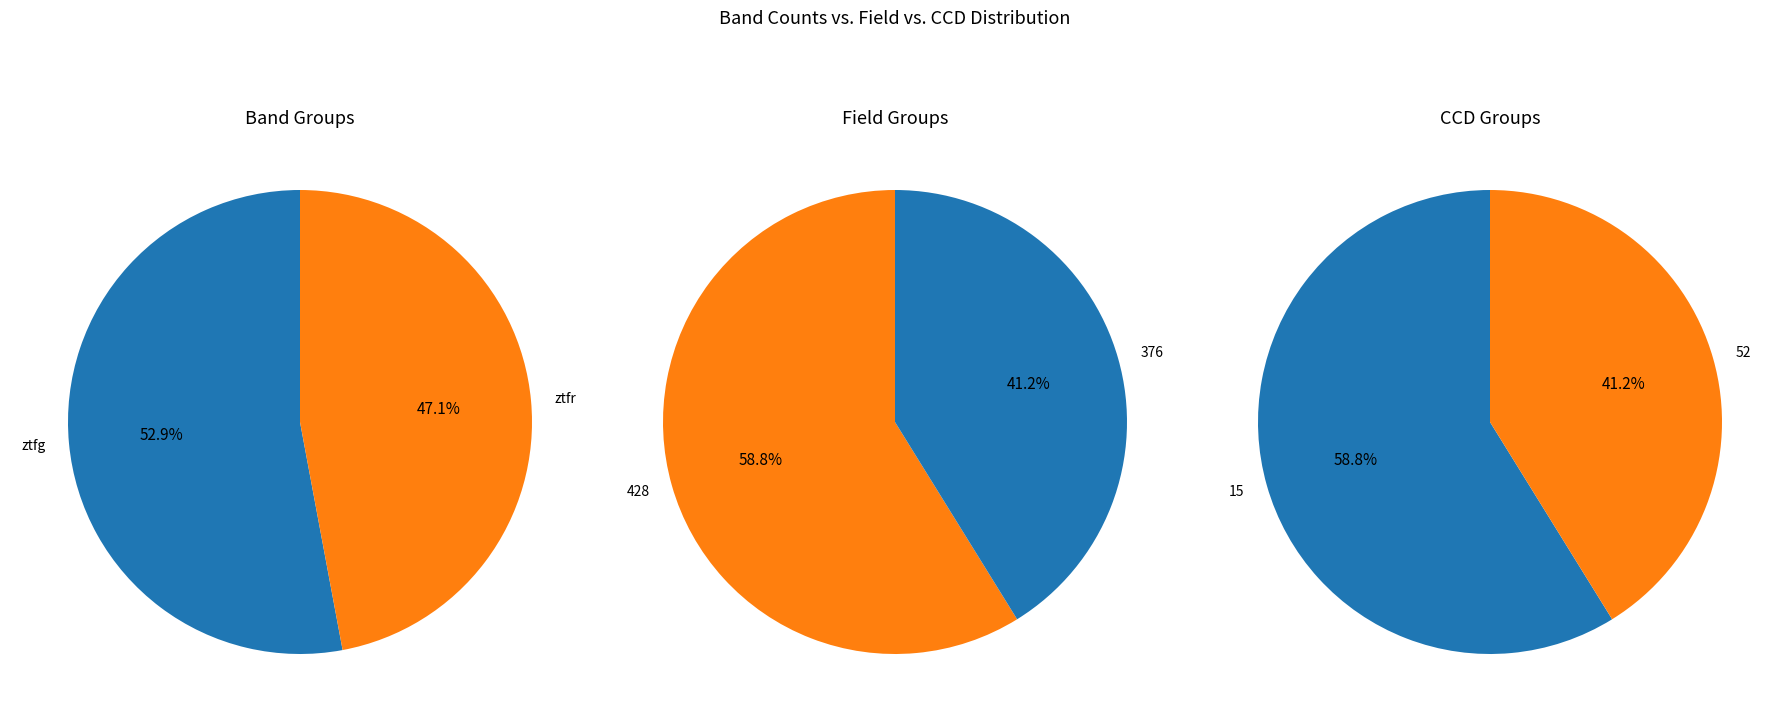

True or false: ztfg accounts for 61% of the total.

False